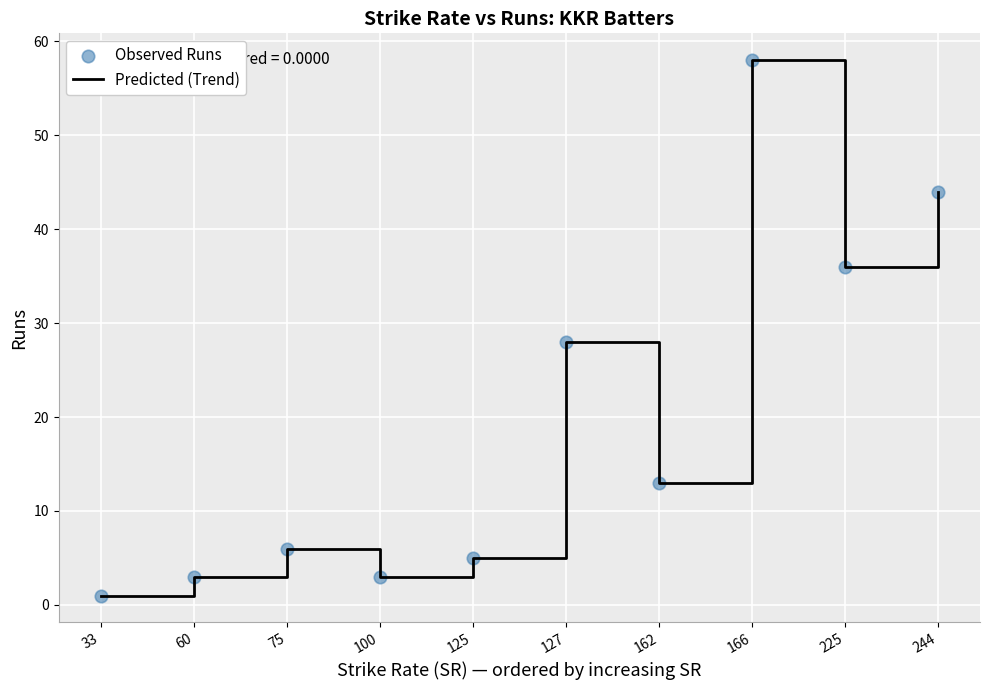

Which category has the lowest value across all series?

33